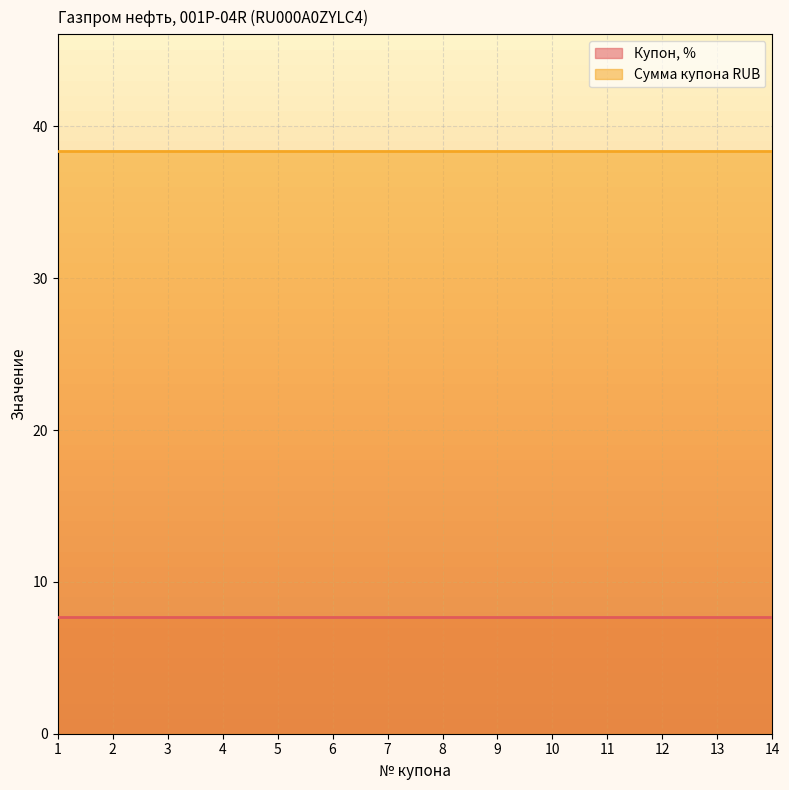

At which label does Купон, % reach its minimum?

1